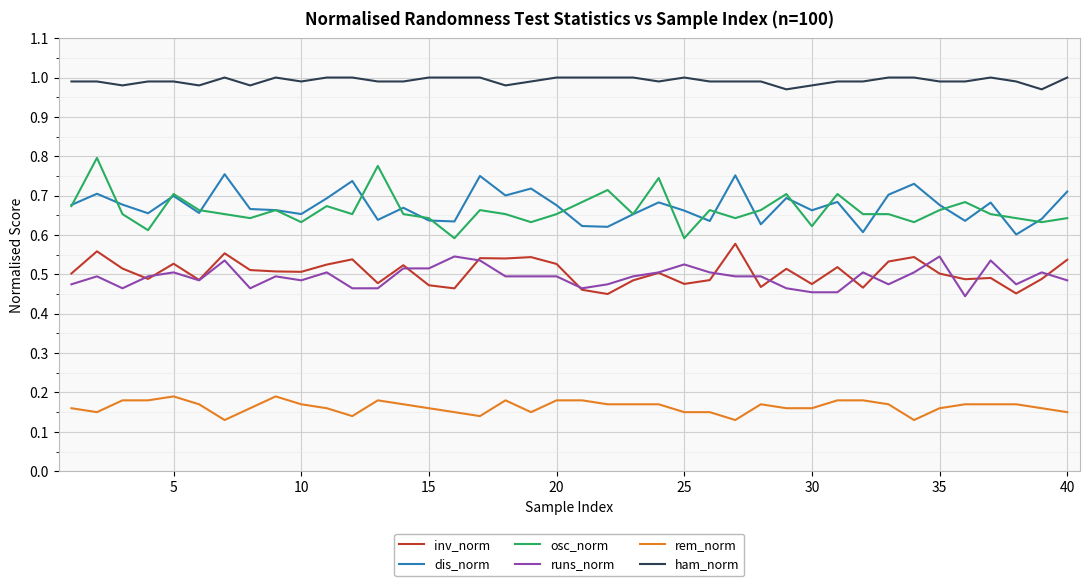

True or false: runs_norm and ham_norm intersect in this chart.

False